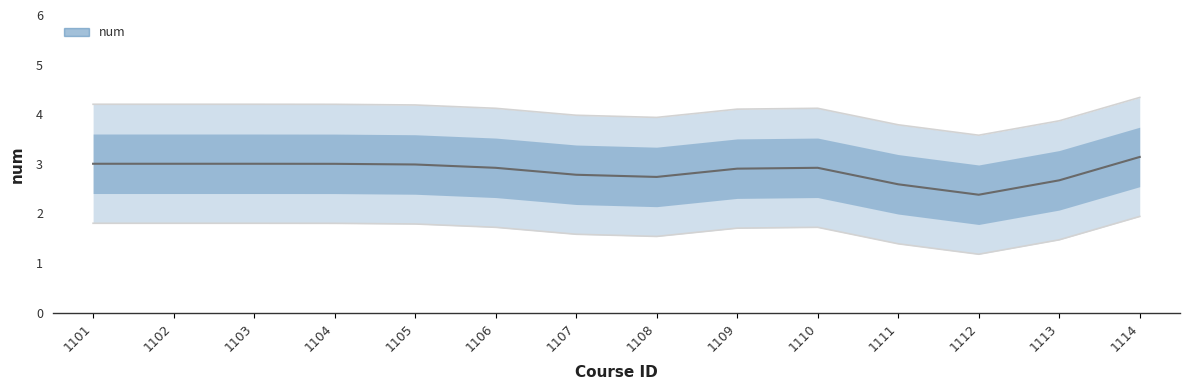

What is the value of the 10th point from the left?

4